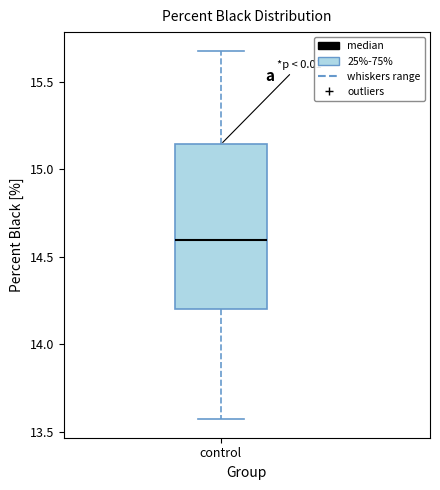

Transcribe this box plot: give where the median line is, the range the box spans, and where the two whiskers end, as read against the y-axis. The values are not printed on the chart, so give them approximately, as read against the axis.

median 14.60, box 14.20 to 15.15, whiskers 13.55 to 15.70